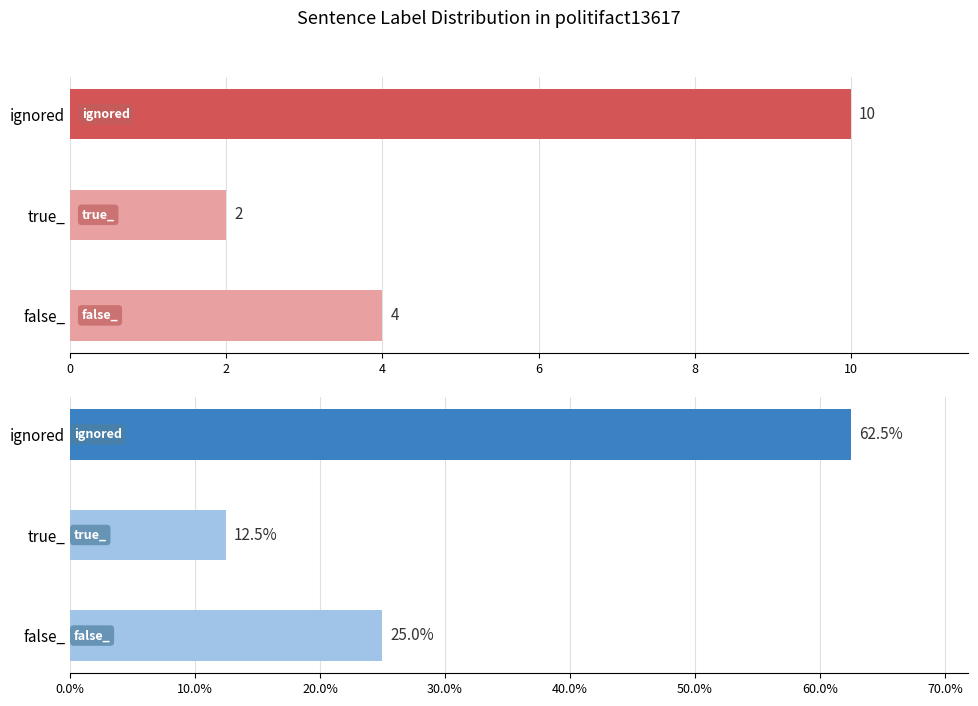

What is the lowest value of the Count series?

2.0